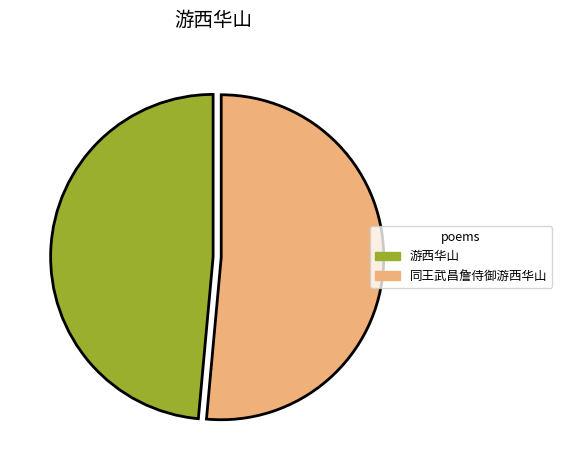

Is there a majority slice in this chart?

Yes